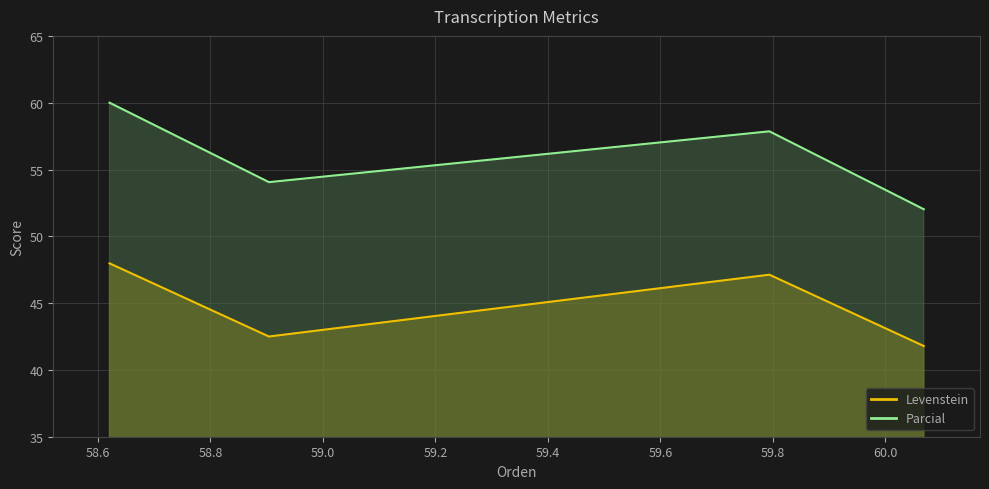

What are all the series names shown in the legend?

Levenstein, Parcial